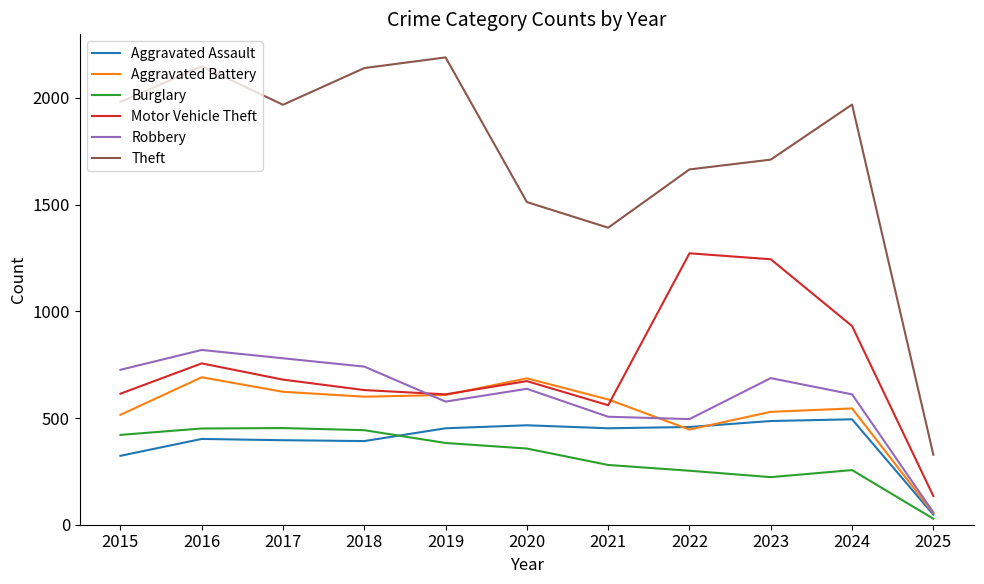

True or false: Aggravated Battery has more than 0 interior local peaks.

True